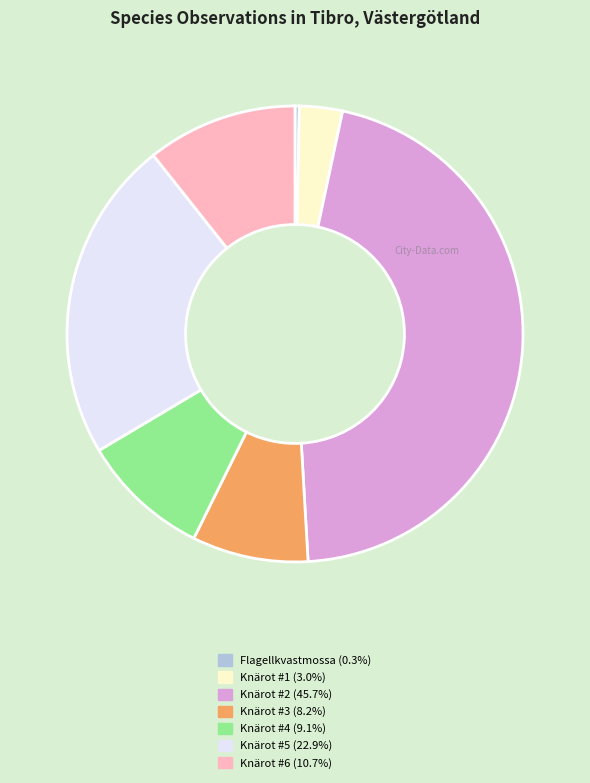

Is there any slice that represents more than half of the pie?

No